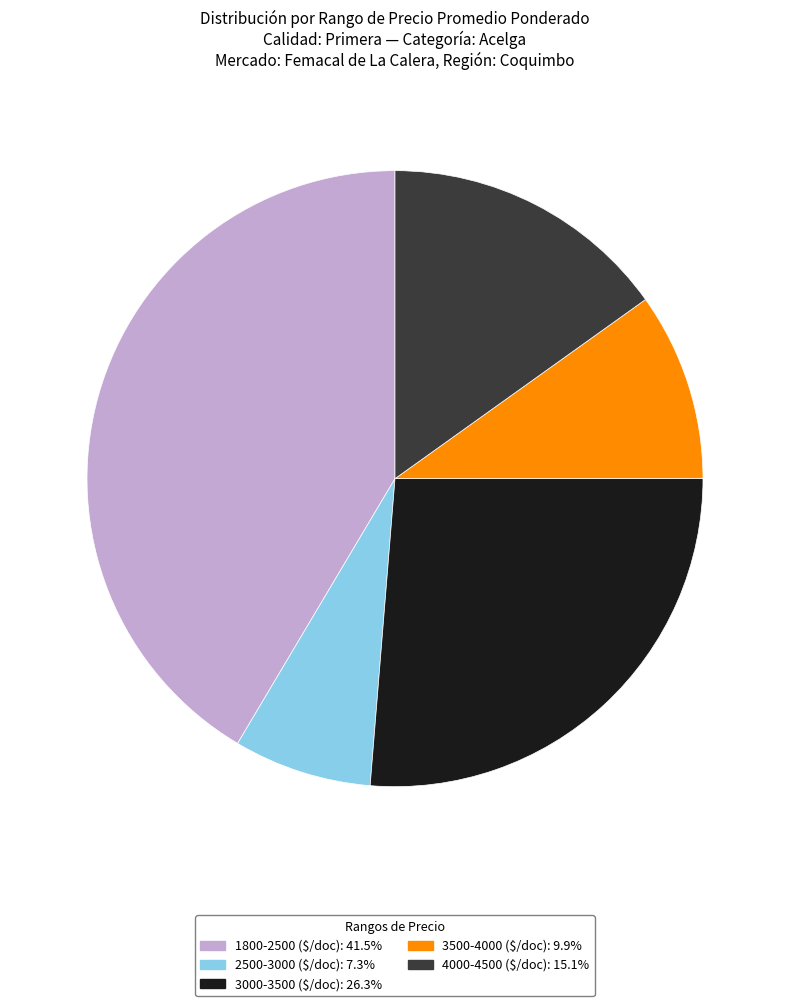

How many segments does this pie chart have?

5